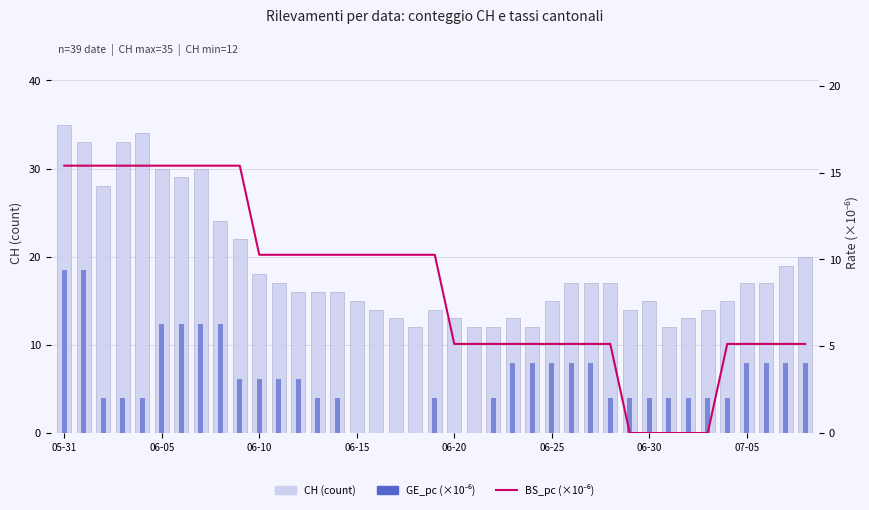

What is the label of the 9th bar from the right?

06-30